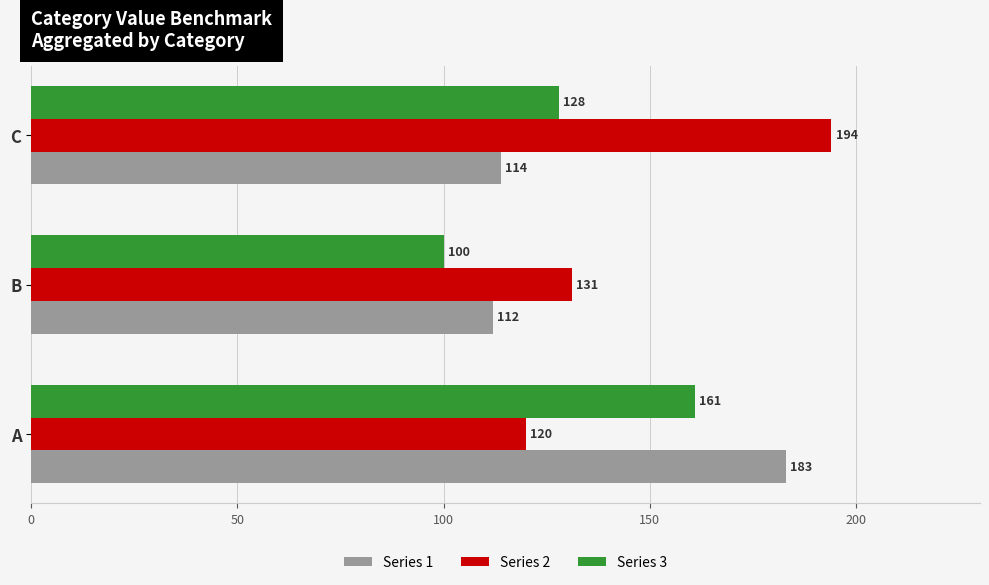

Which series has the largest total across all categories?

Series 2